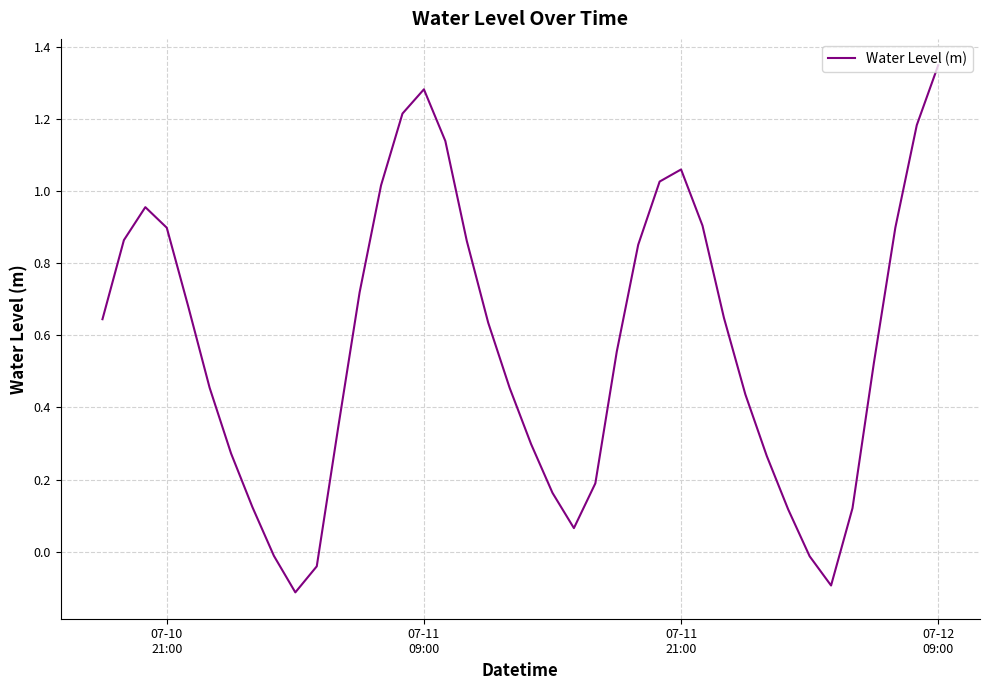

What is the difference between the maximum and minimum values?

1.5